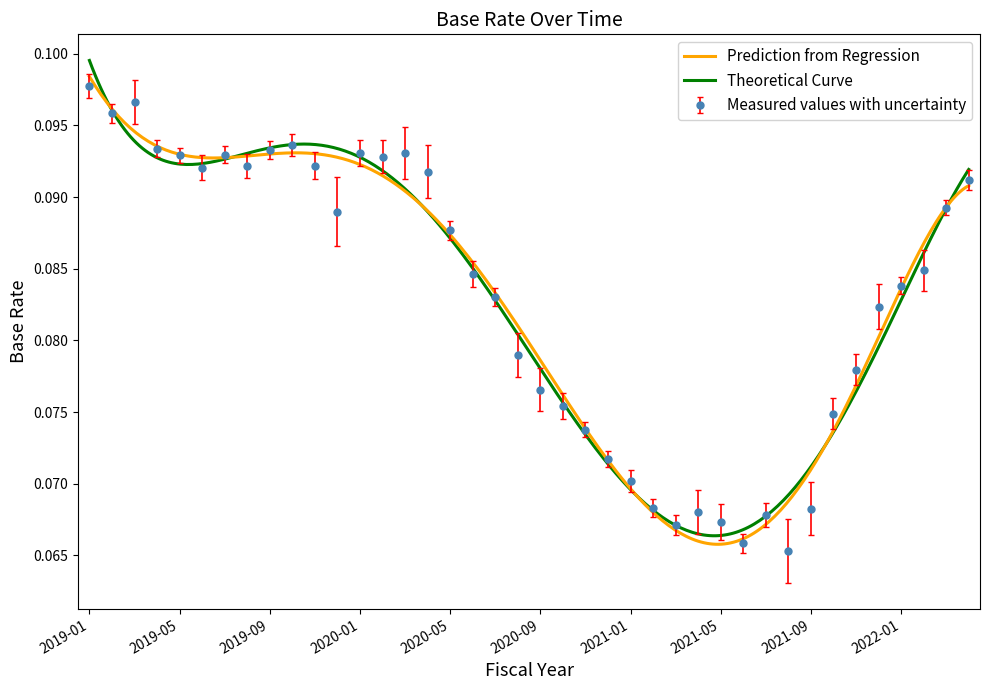

True or false: Measured values with uncertainty has more than 2 interior local peaks.

True